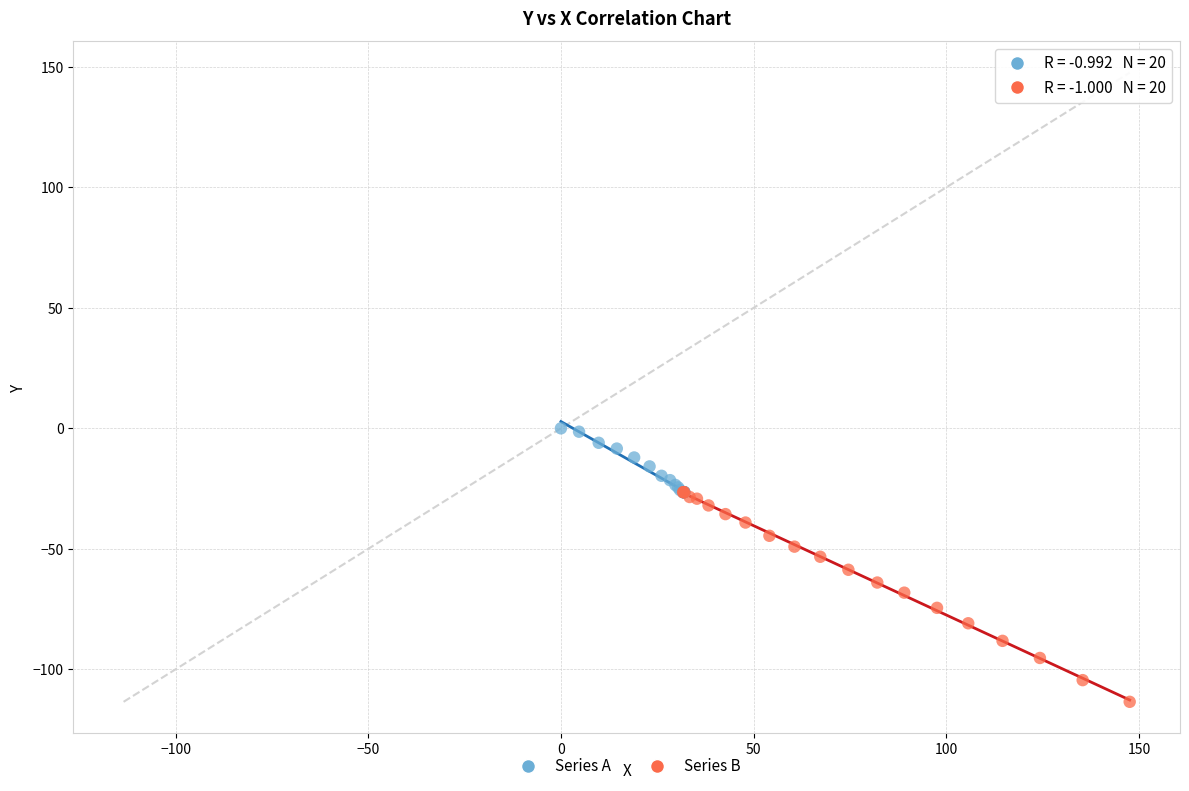

What are all the series names shown in the legend?

Series A, Series B